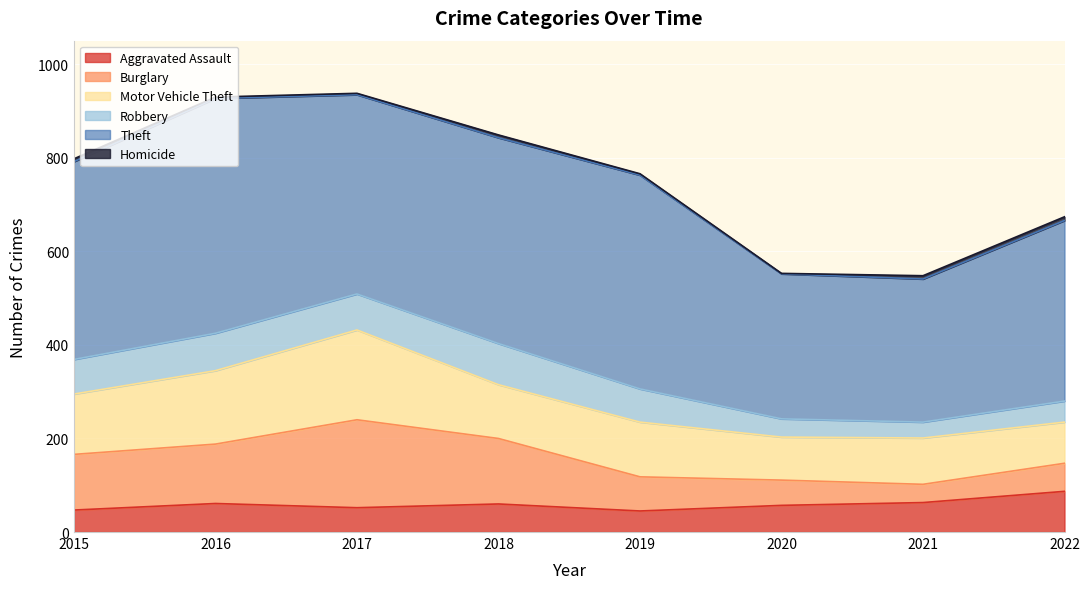

Which has a higher value, 2021 or 2022?

2022